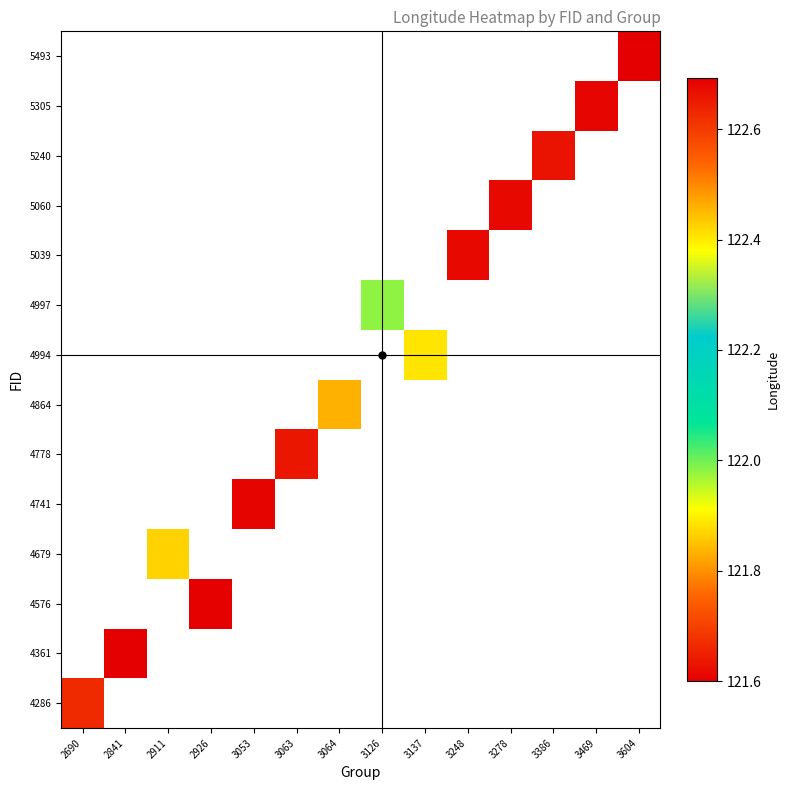

At how many categories does at least one series exceed 122?

2